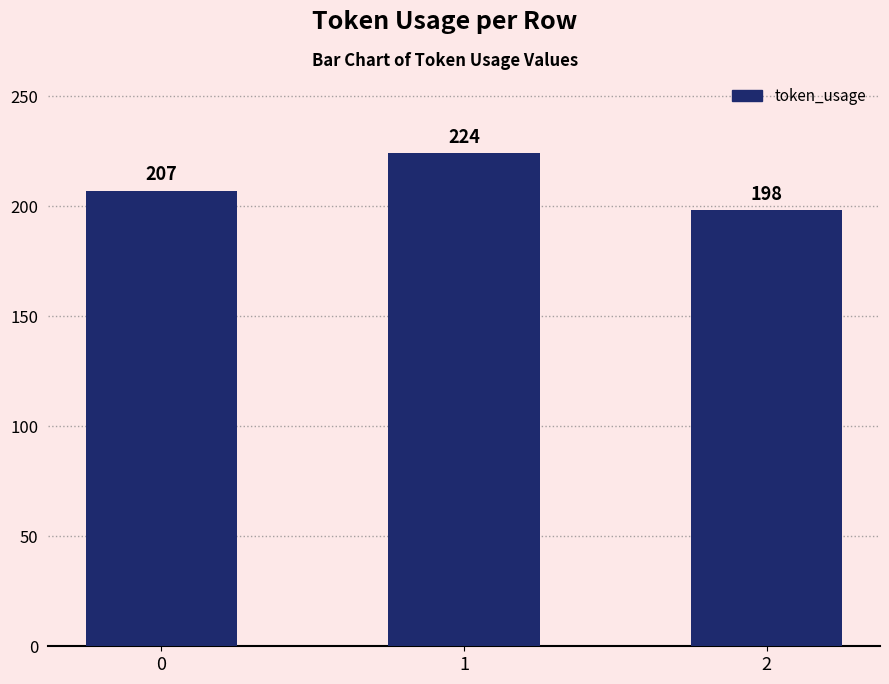

How many values are between 198 and 224?

3